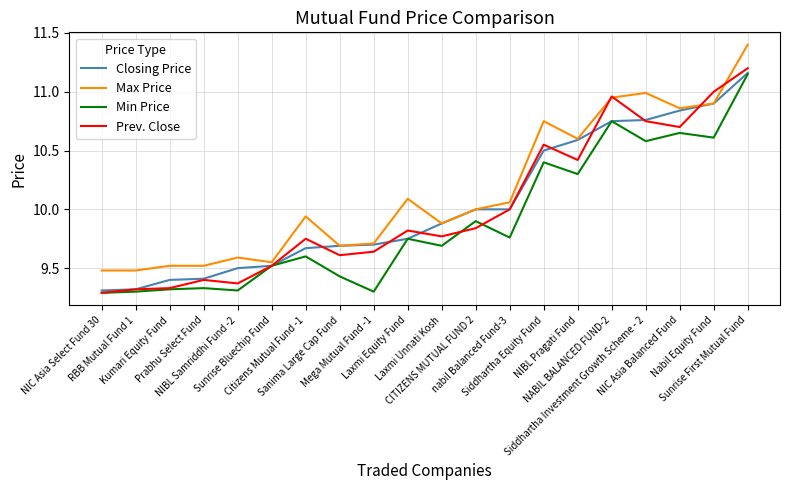

Which series has the largest total across all categories?

Max Price